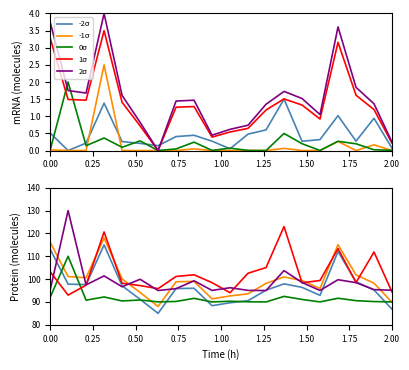

What is the difference between the maximum and second lowest values in the 1σ series?

29.0